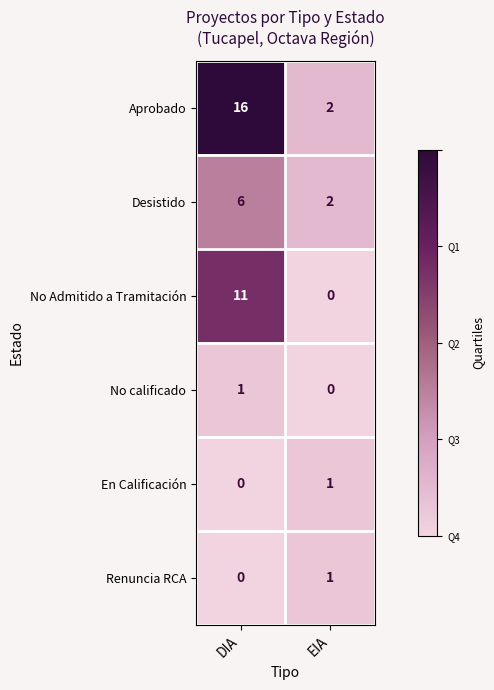

Is it true that Desistido equals 6 at DIA?

True